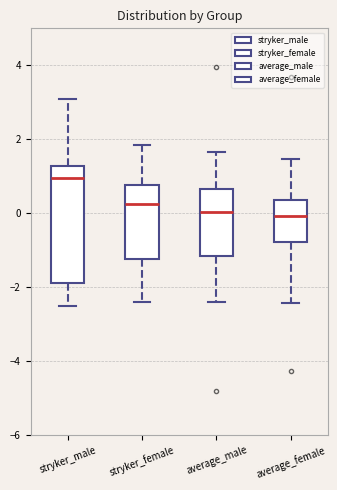

Comparing the boxes themselves (not the whiskers), which one is the tallest?

stryker_male